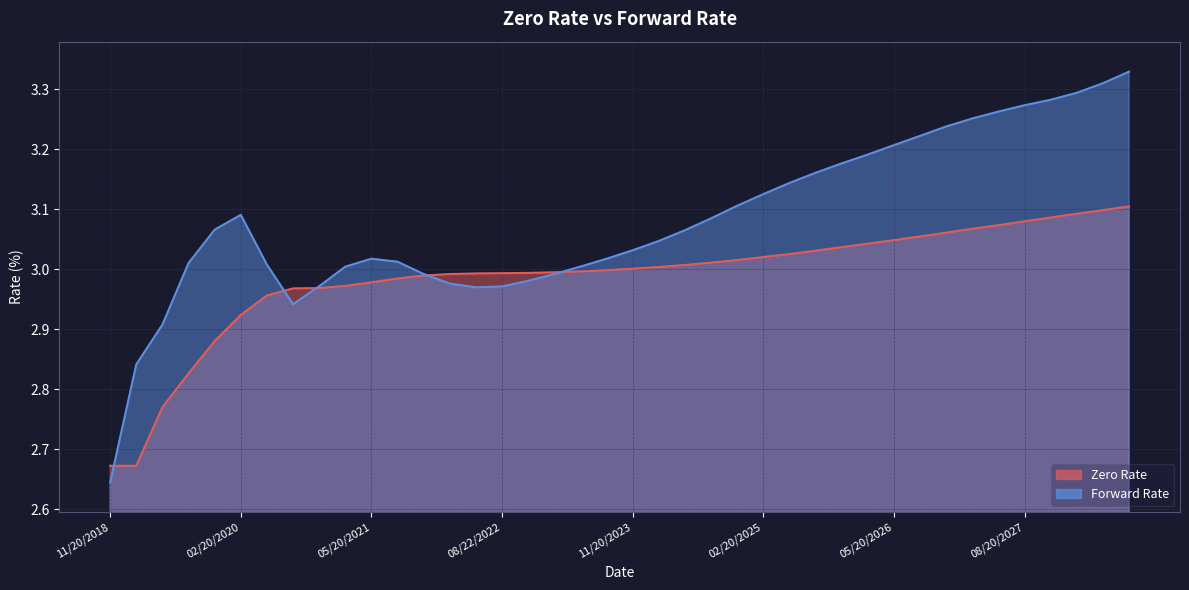

What is the highest value of the Zero Rate series?

3.1